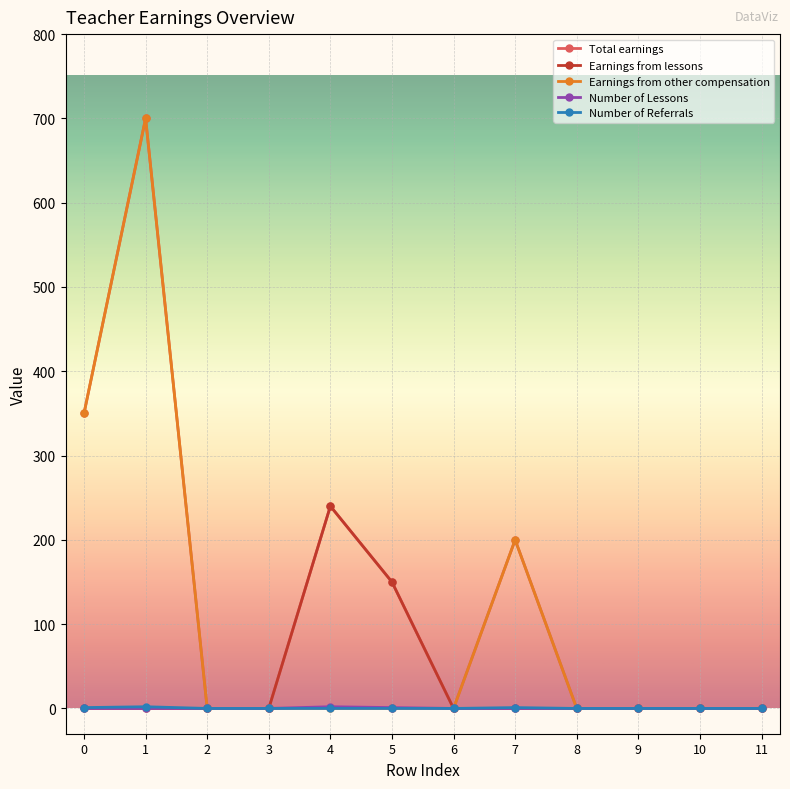

Is it true that Earnings from lessons equals 0 at 7?

True